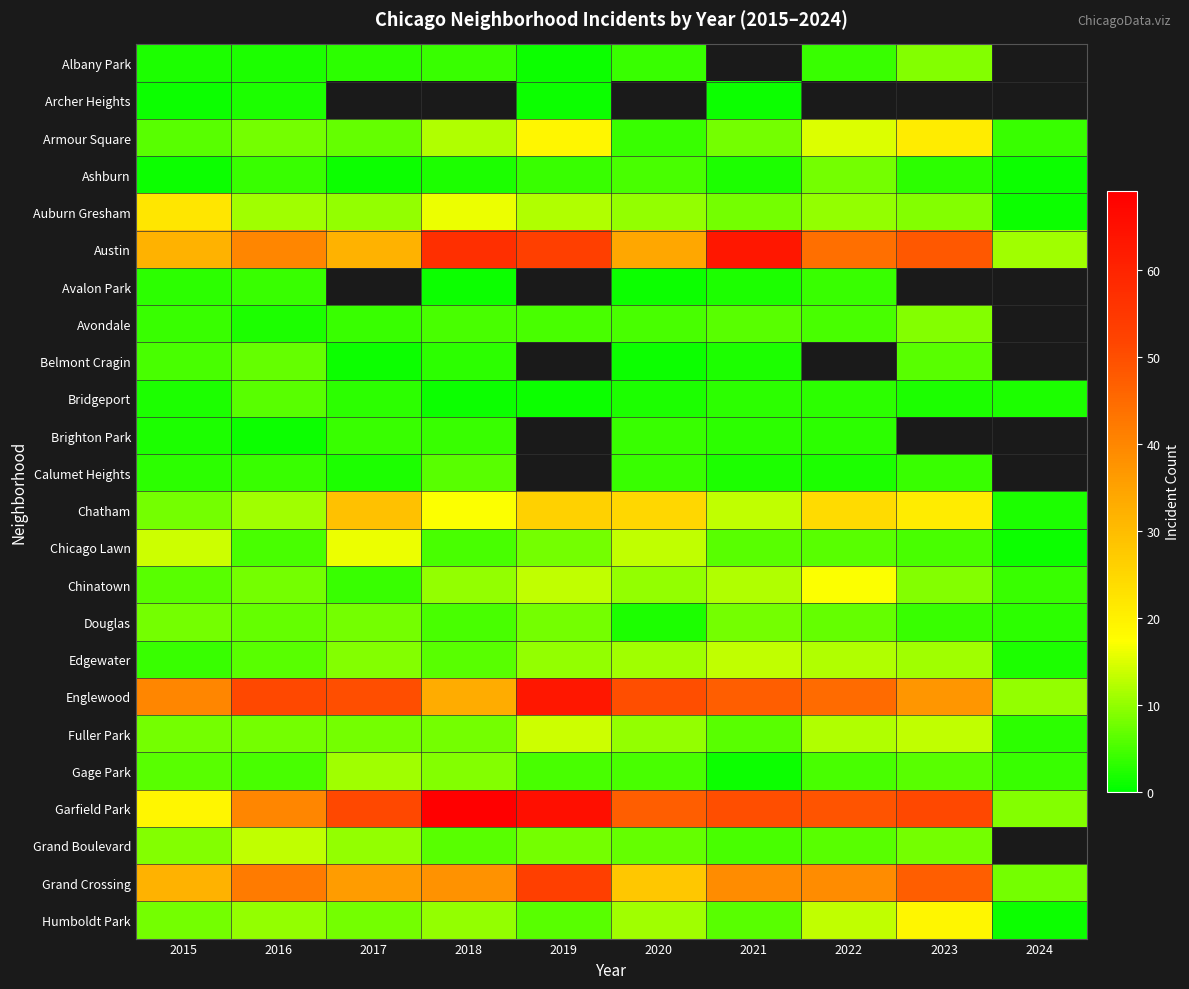

At which category does the chart reach its peak across all series?

2018